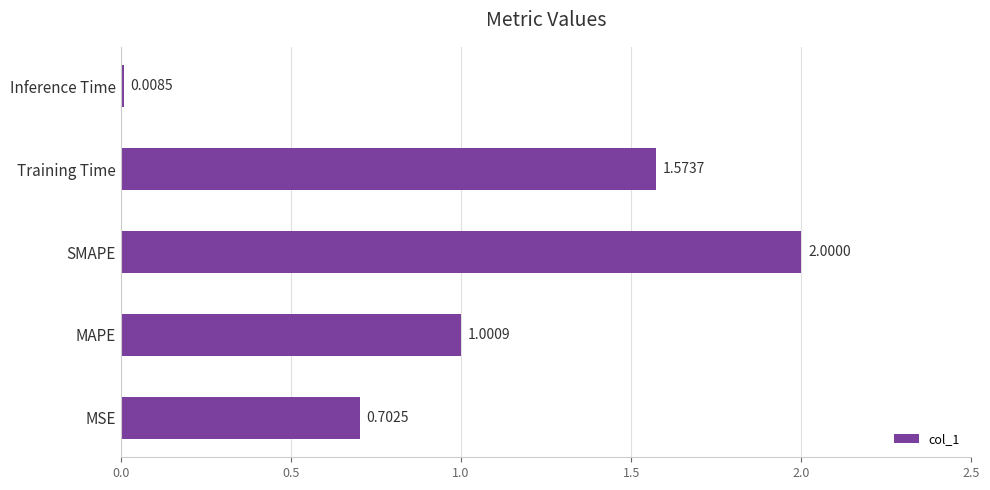

Rank the categories by value from highest to lowest.

SMAPE, Training Time, MAPE, MSE, Inference Time